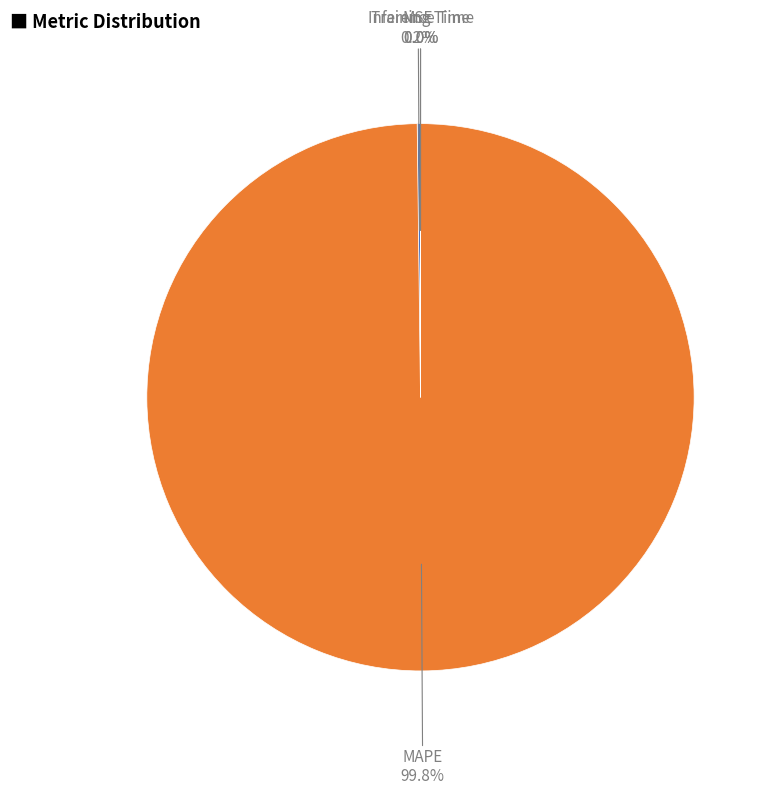

Does MAPE represent more than half of the total?

Yes